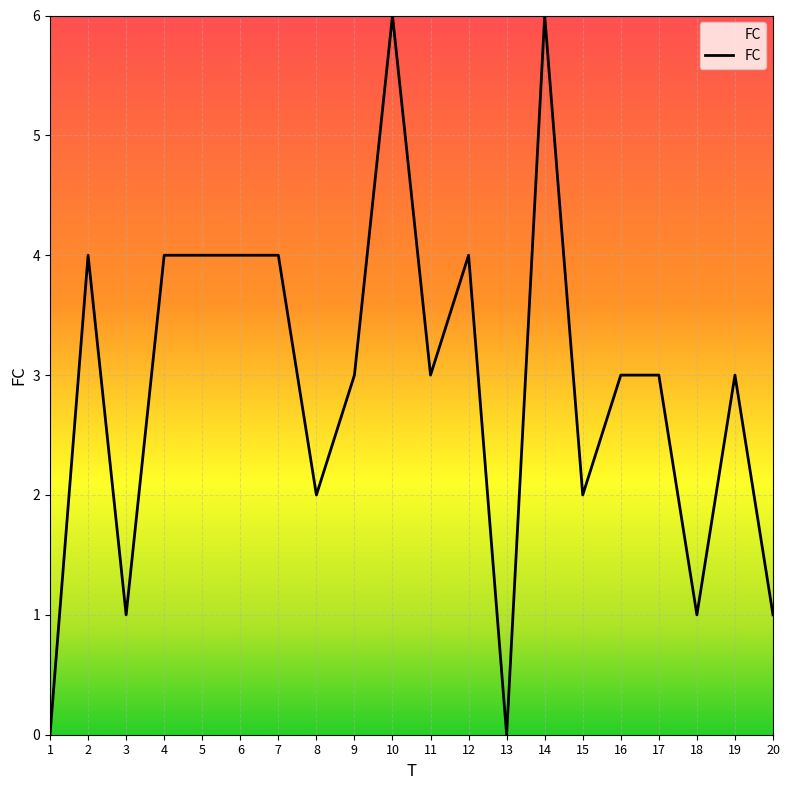

True or false: the data shows 6 at 6.

False